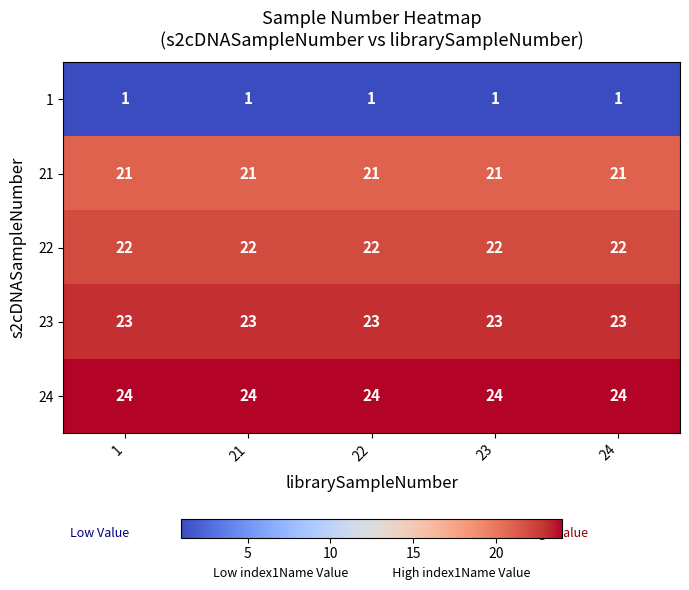

What is the total value across all series at 21?

91